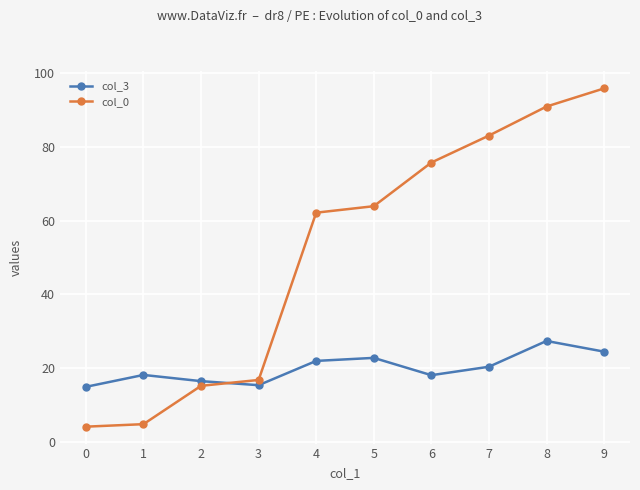

List the series in order of their peak value, lowest first.

col_3, col_0